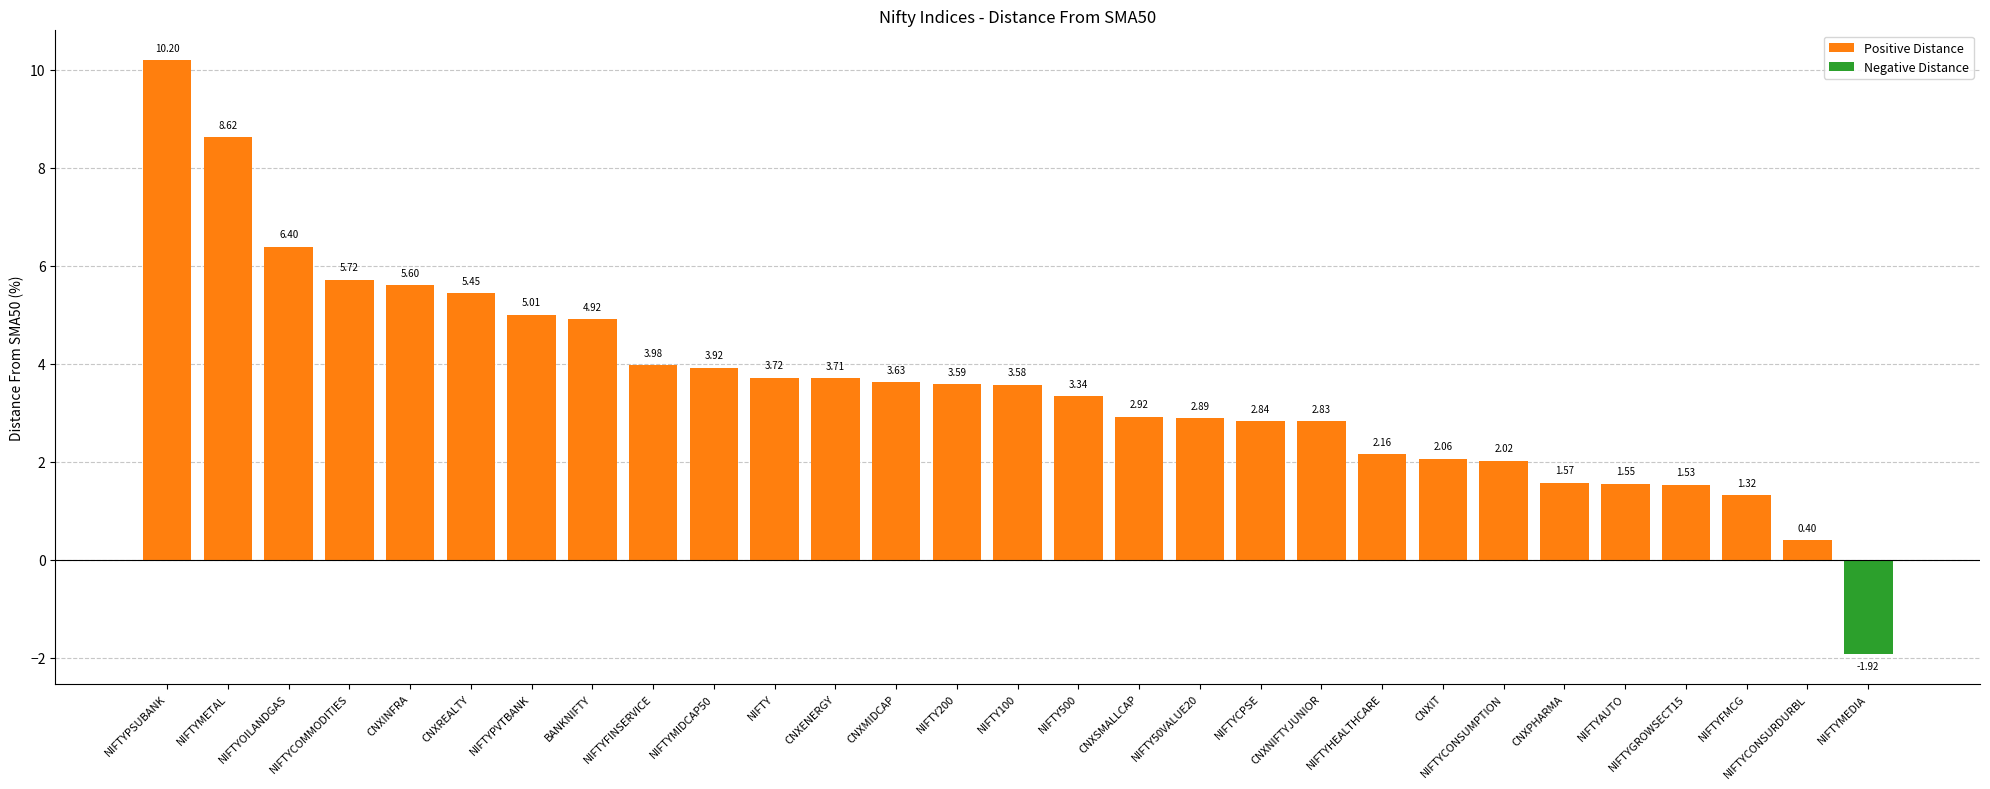

What is the difference between the Positive Distance values at NIFTYAUTO and NIFTYCPSE?

1.3